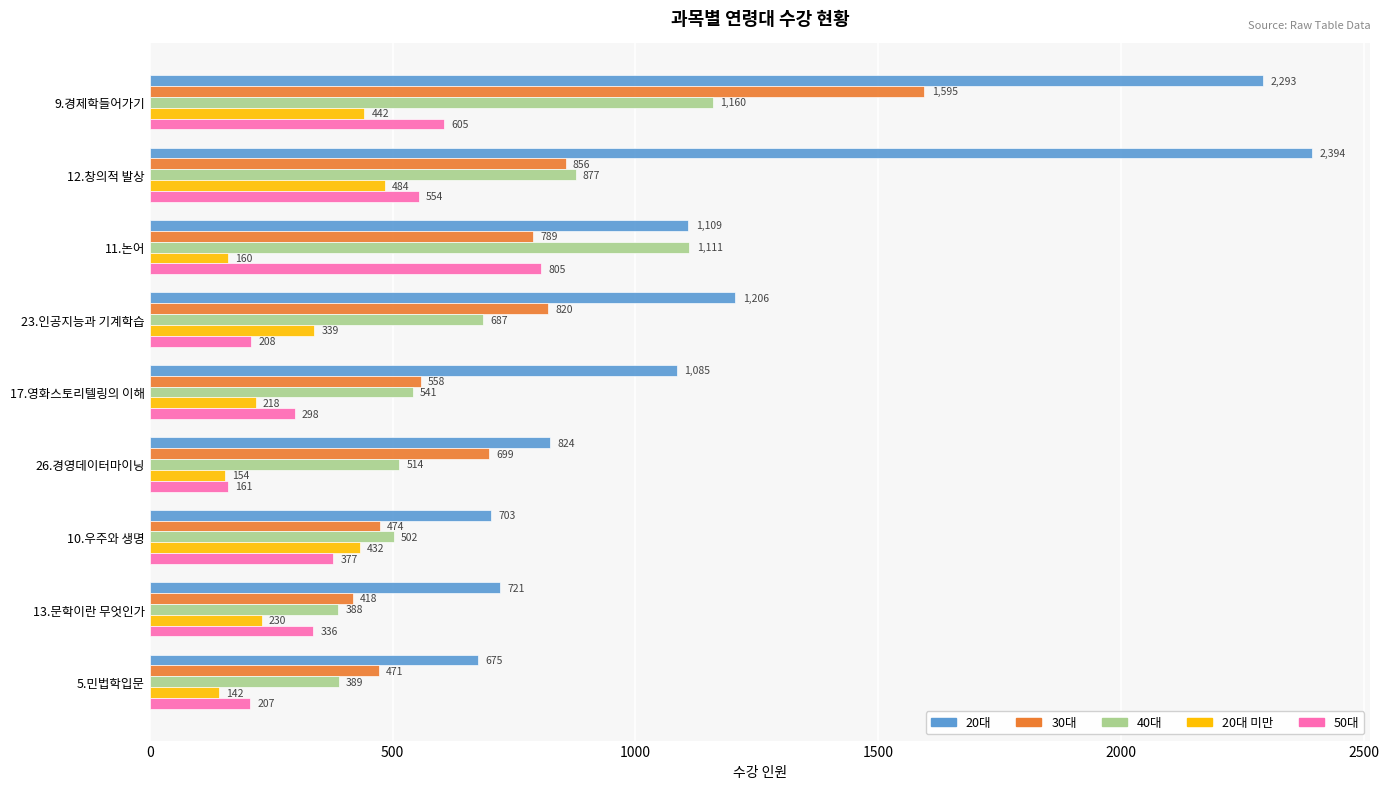

What is the sum of the 20대 미만 values at 23.인공지능과 기계학습 and 11.논어?

499